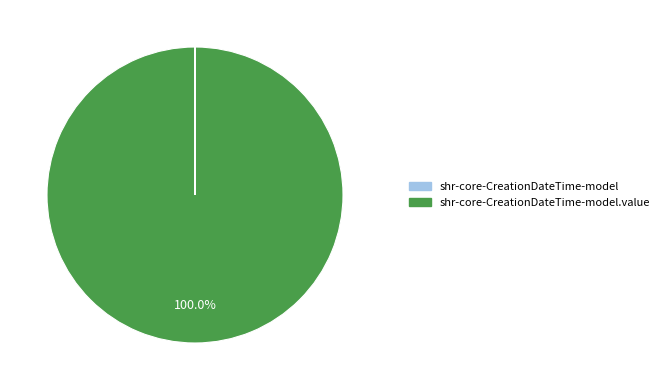

Does any single category account for the majority?

Yes